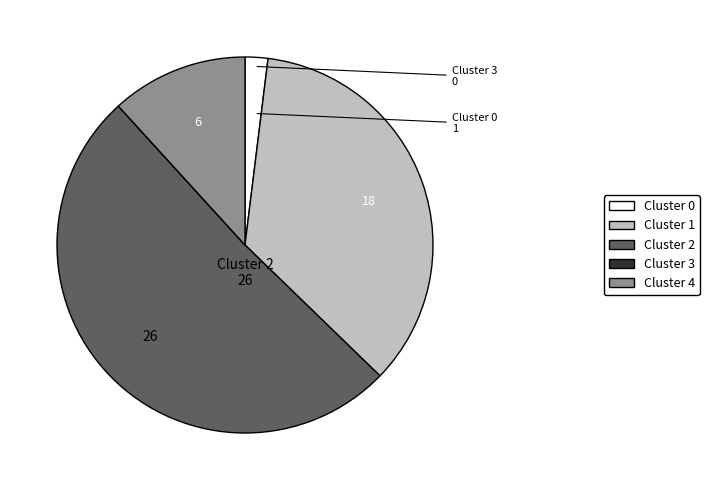

Which slice is the largest?

Cluster 2